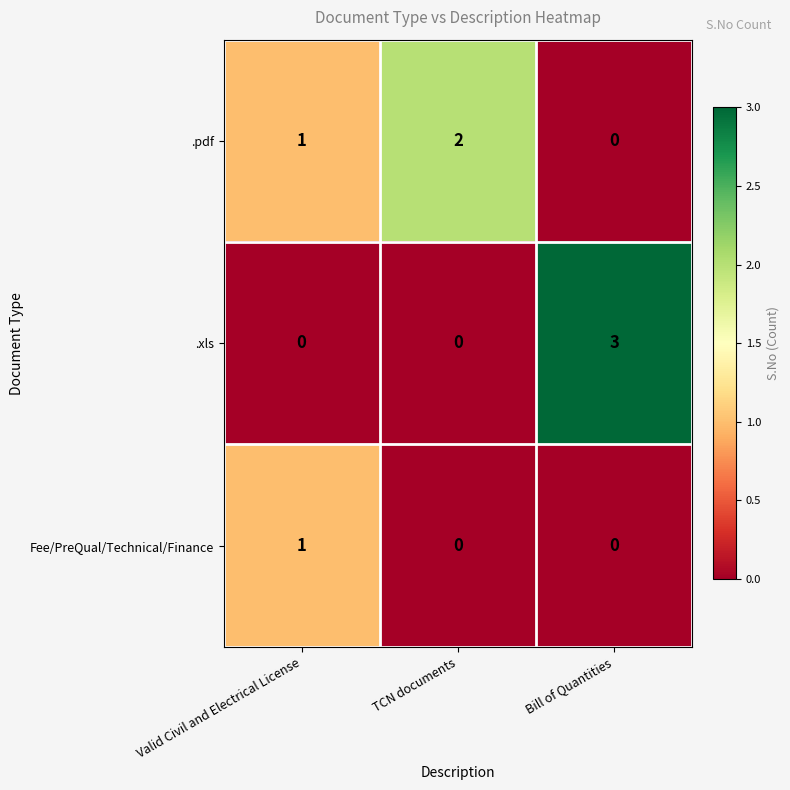

Count the .xls values in the range 0 to 3.

3